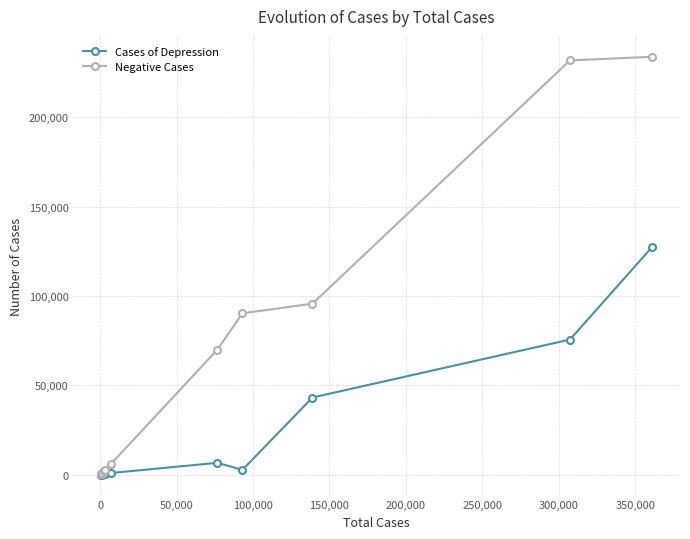

True or false: Cases of Depression has more than 0 interior local peaks.

True